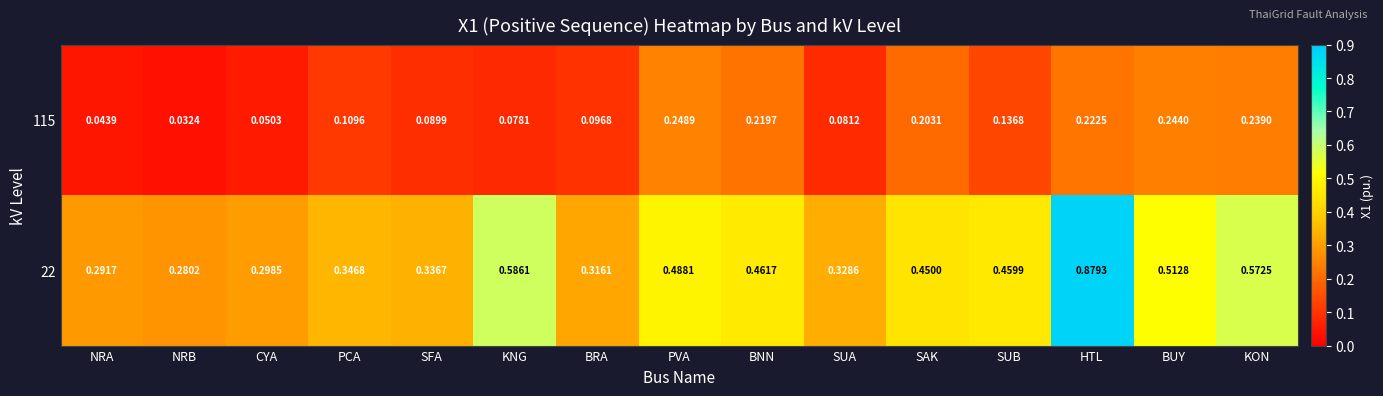

At which category is the sum across all series the highest?

HTL